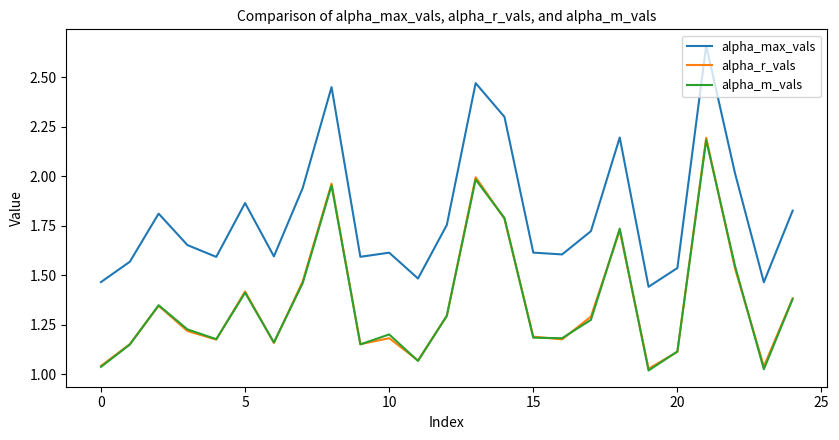

In alpha_m_vals, how many points are lower than both neighbors (excluding endpoints)?

7